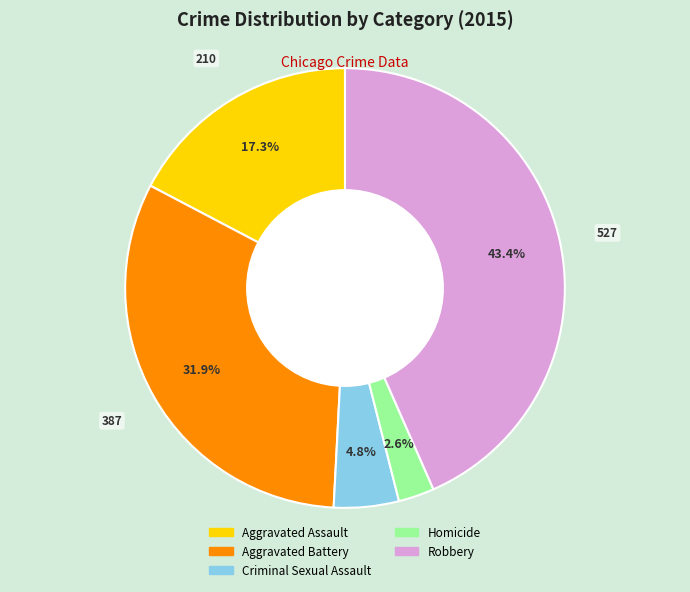

How much of the chart is everything except Criminal Sexual Assault?

95.2%